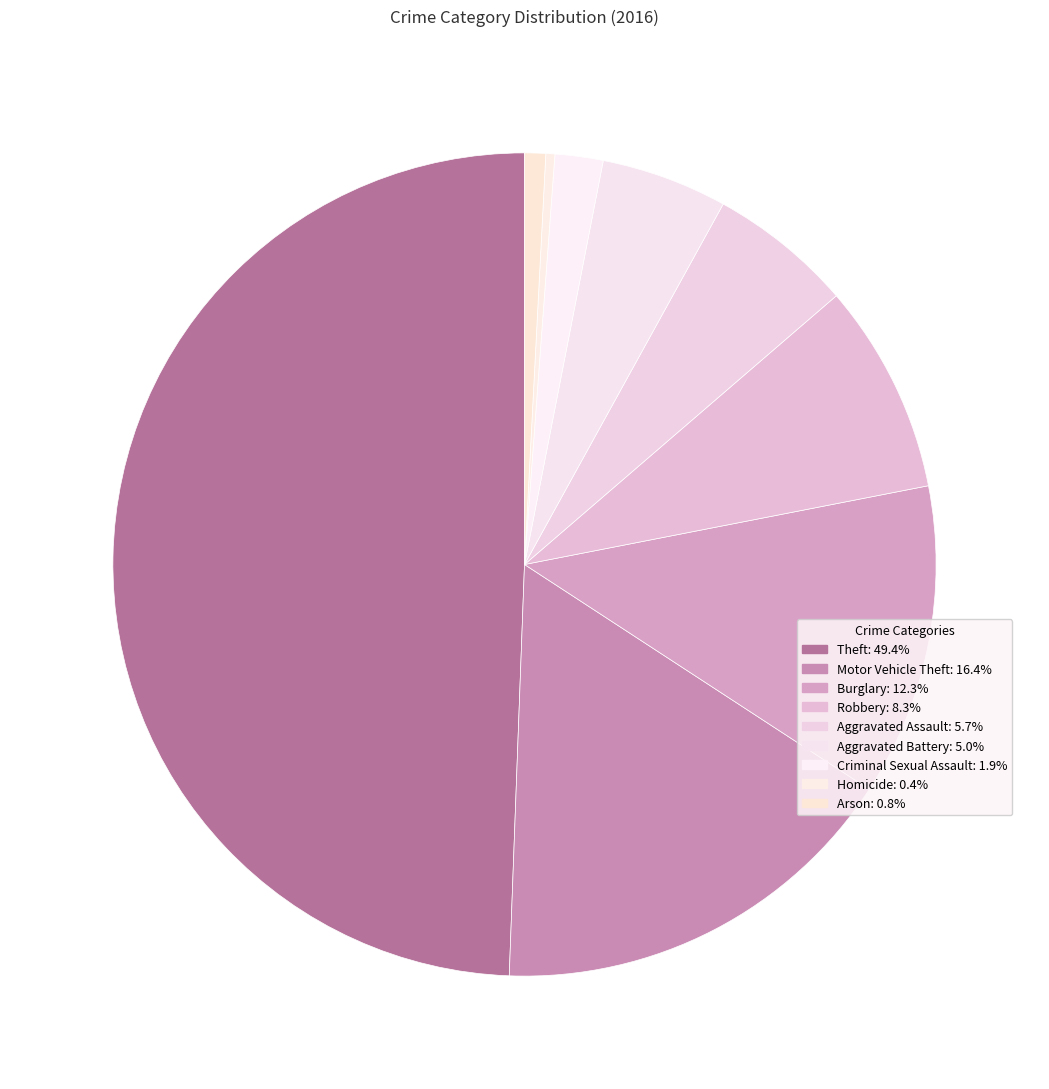

How many segments does this pie chart have?

9